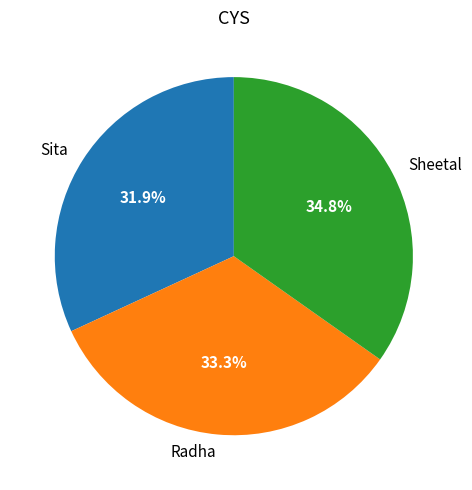

Is there a majority slice in this chart?

No